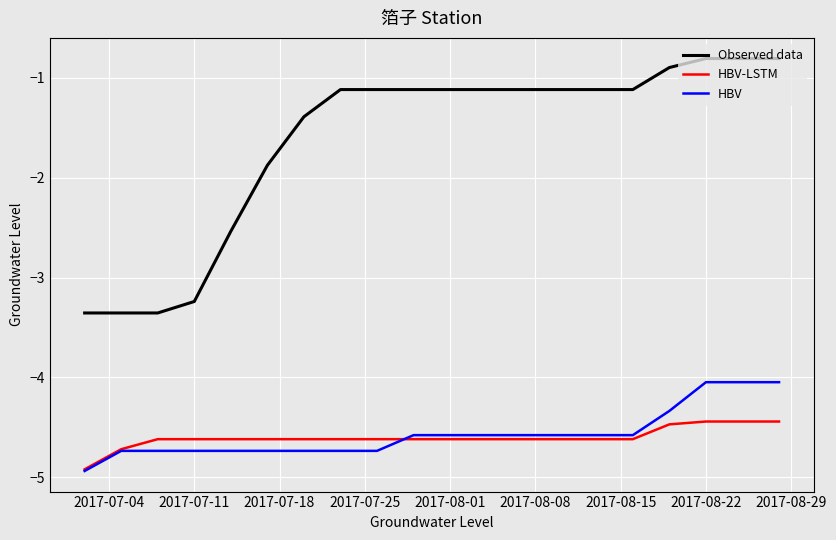

Rank the series by their maximum value, from highest to lowest.

Observed data, HBV, HBV-LSTM